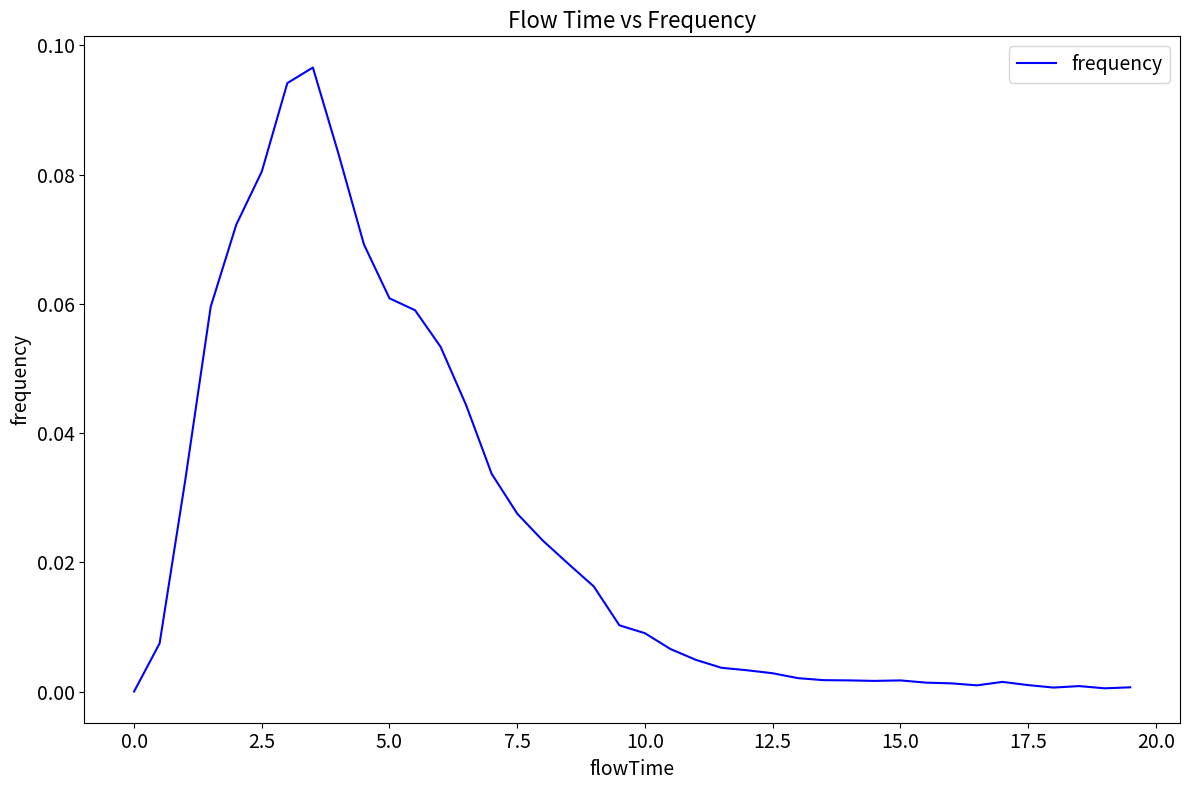

The value at 17.5 is 0.0. True or false?

True